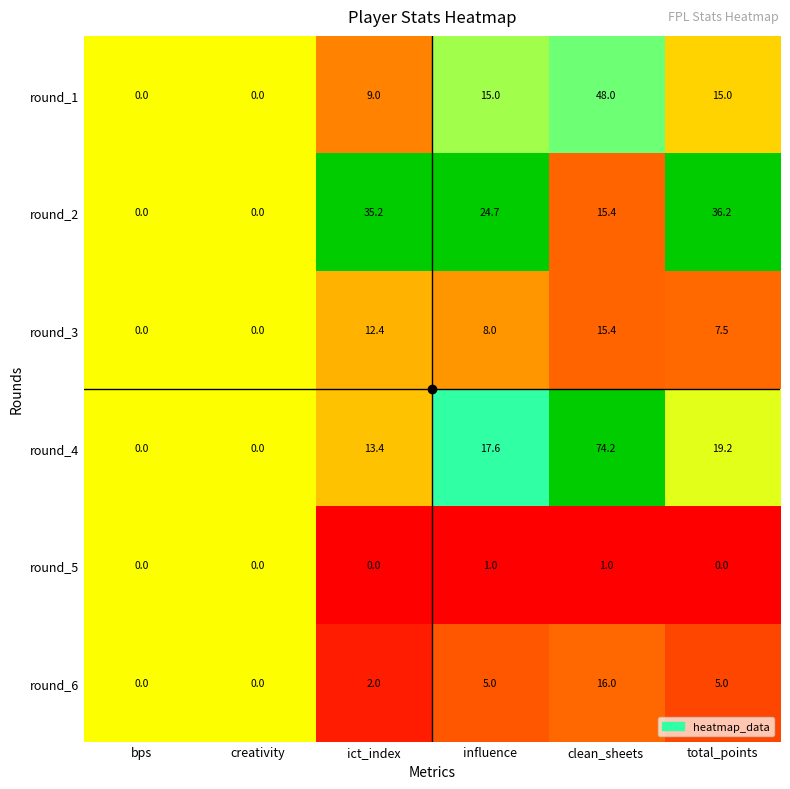

Which category has the highest value across all series?

clean_sheets